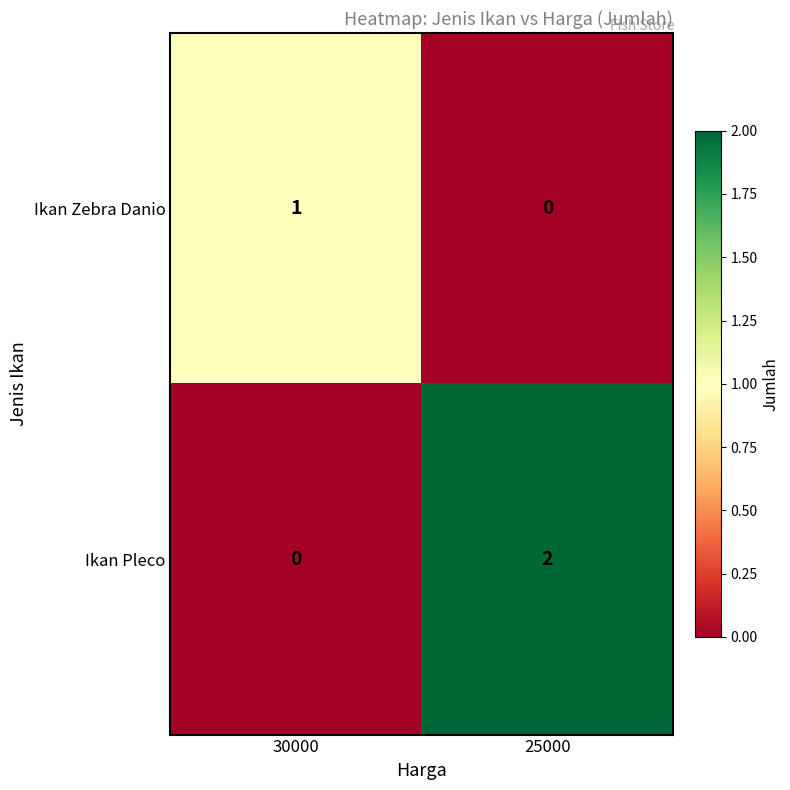

Which series changed the most between 30000 and 25000?

Ikan Pleco